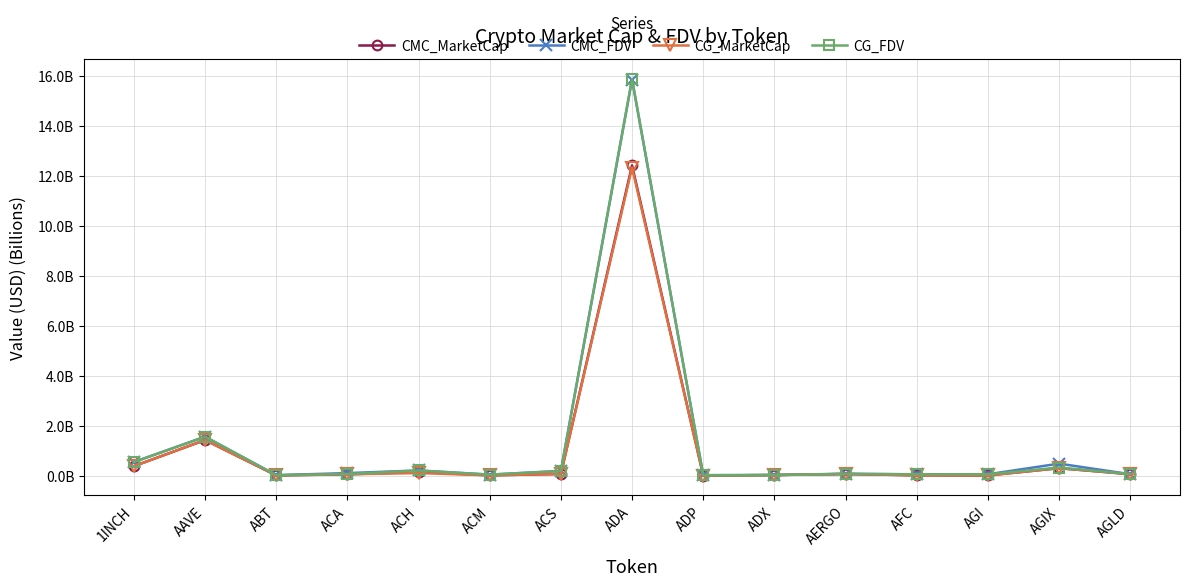

At which category does the chart reach its peak across all series?

ADA